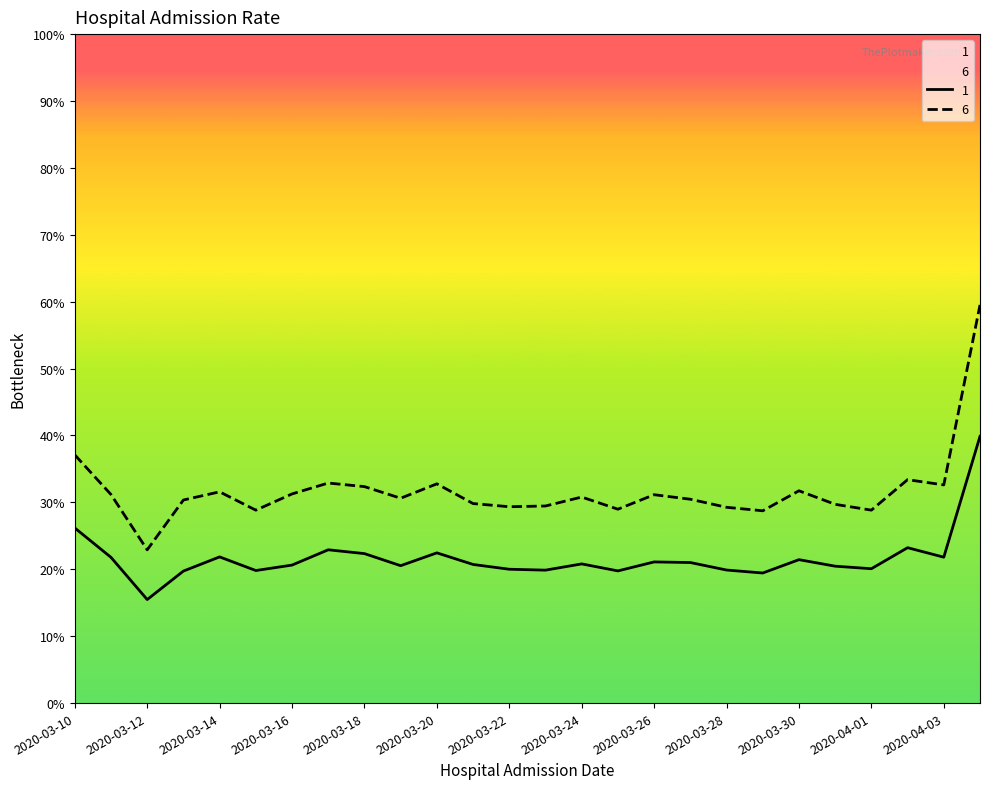

Count the number of data series in this chart.

2